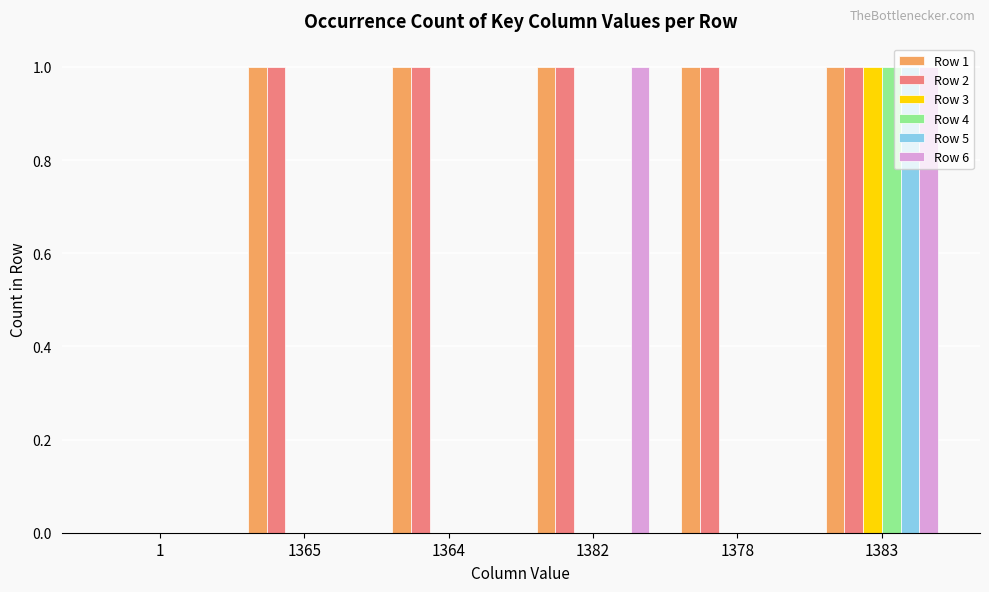

What value does the Row 2 series have at 1383?

1